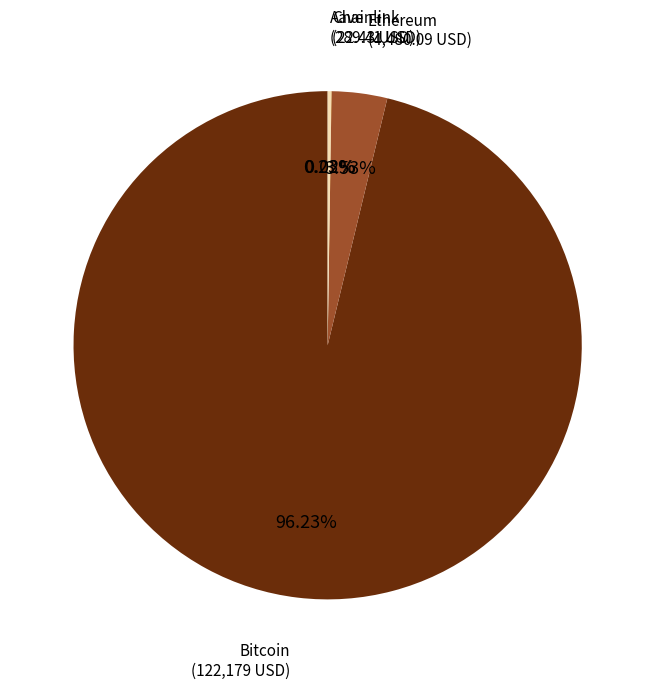

Does any single category account for the majority?

Yes